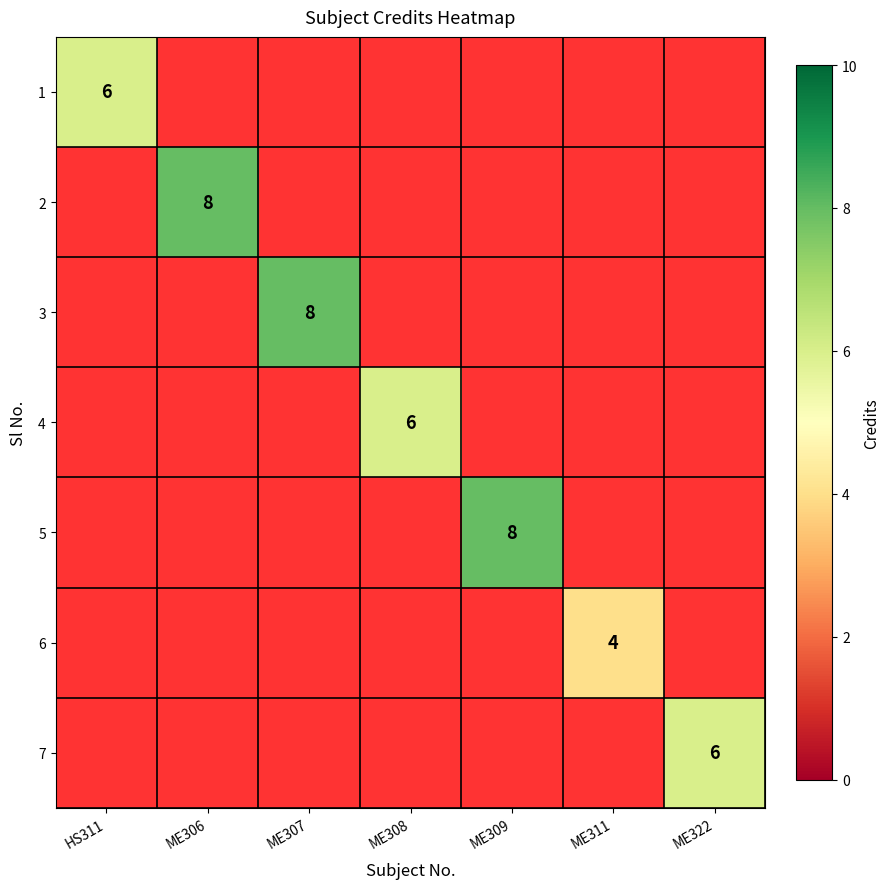

Which category has the lowest value in the 3 series?

HS311